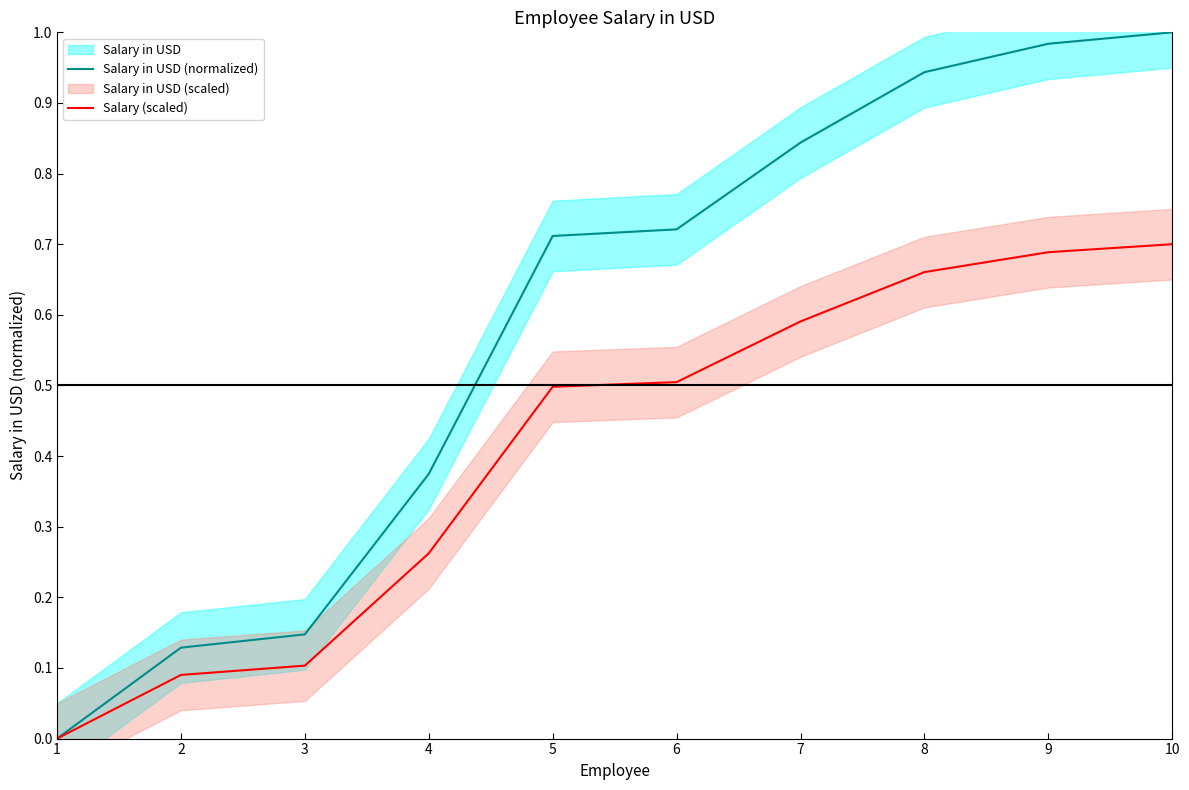

What is the total value across all series at 5?

1.2